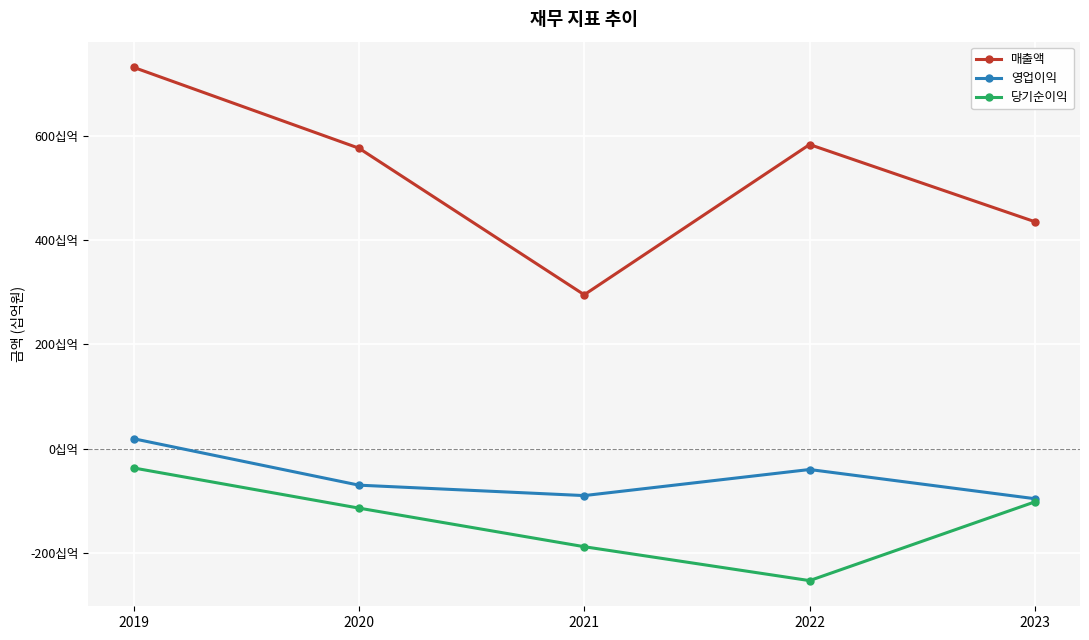

Reading left to right, list all the values displayed in this chart.

매출액: 2019=731	2020=576	2021=295	2022=583	2023=435
영업이익: 2019=19	2020=-70	2021=-90	2022=-40	2023=-96
당기순이익: 2019=-37	2020=-114	2021=-188	2022=-253	2023=-102